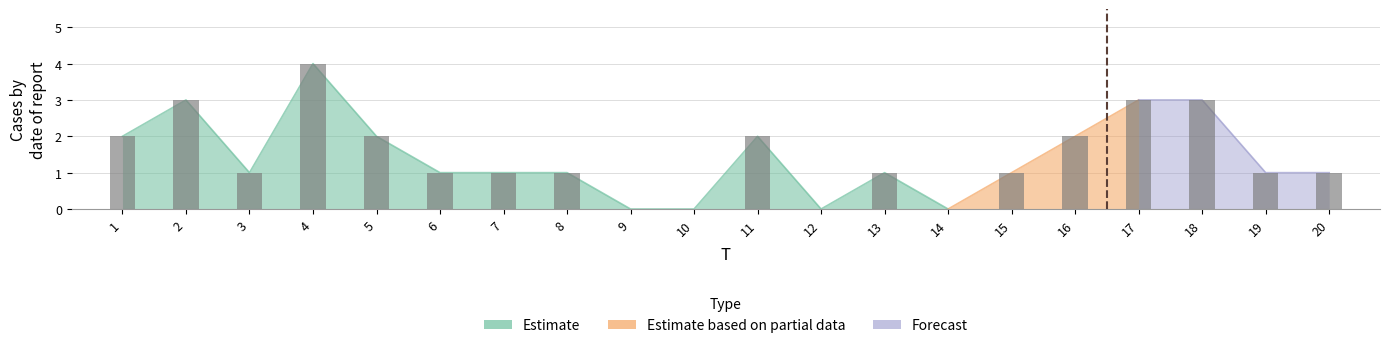

The value at 15 is 1. True or false?

True